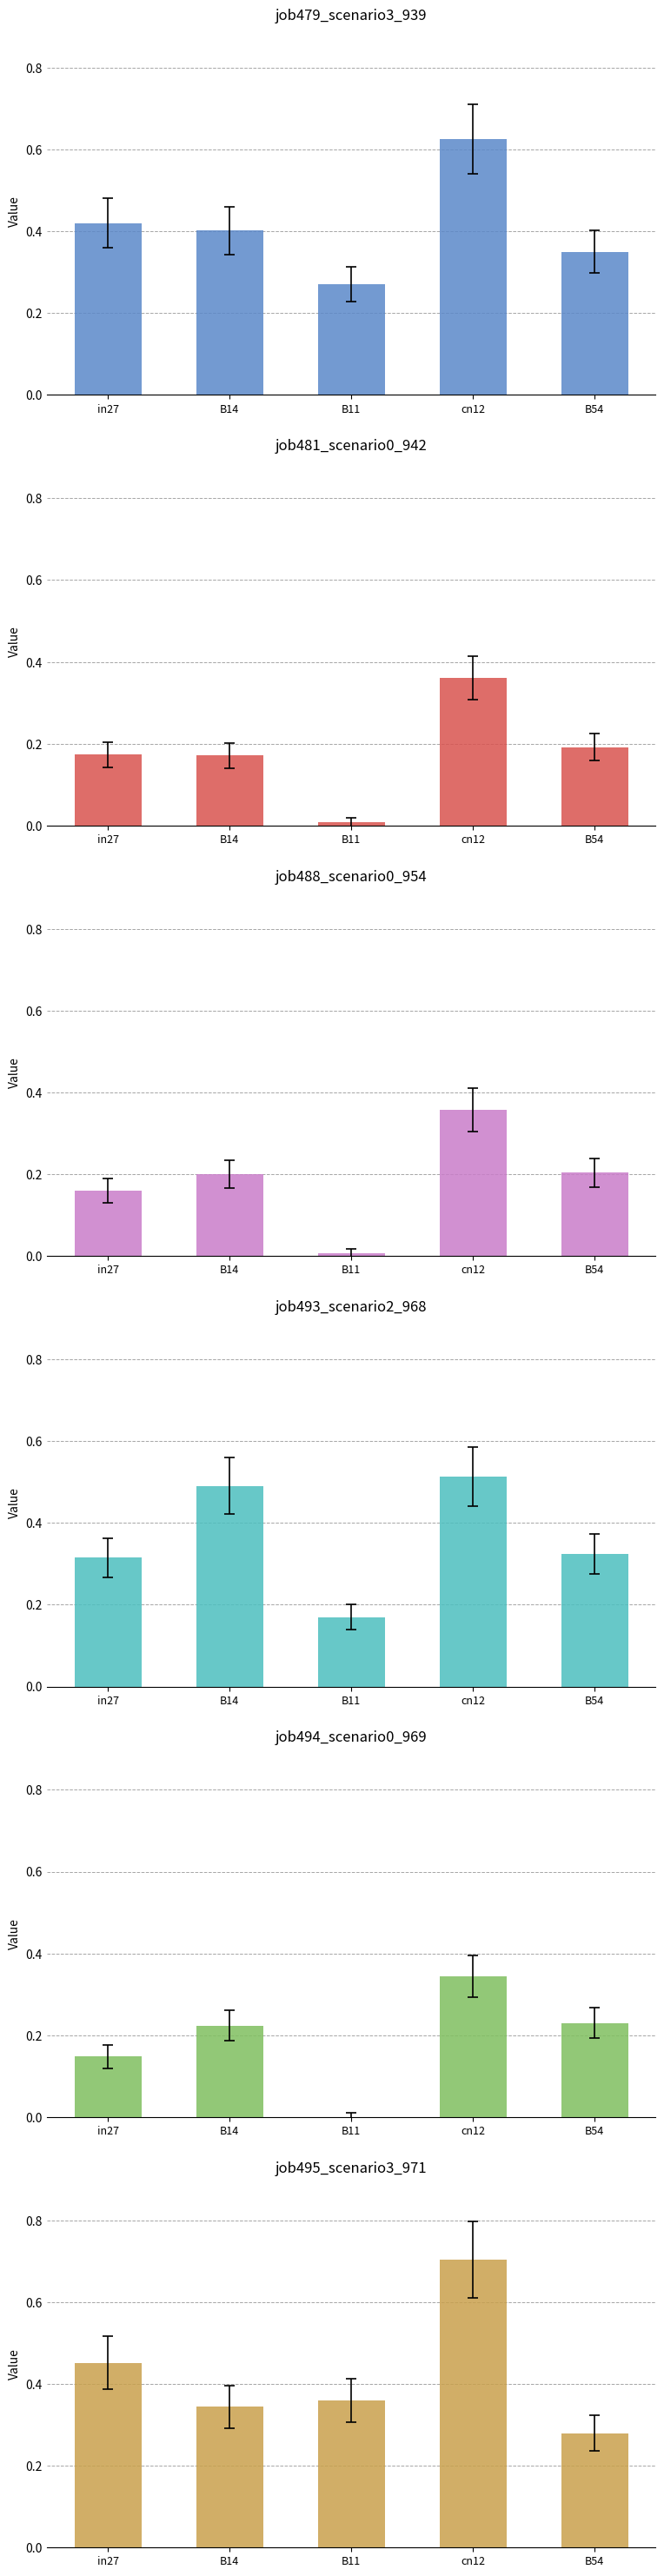

Which series has the largest total across all categories?

job495_scenario3_971